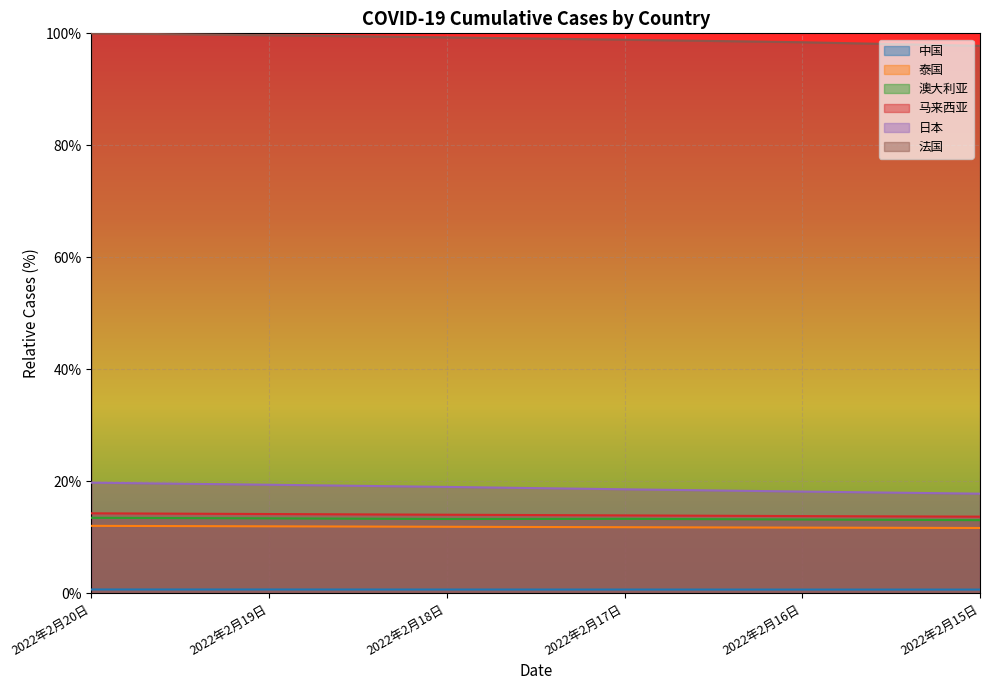

Read the 澳大利亚 value at 2022年2月15日.

13.1